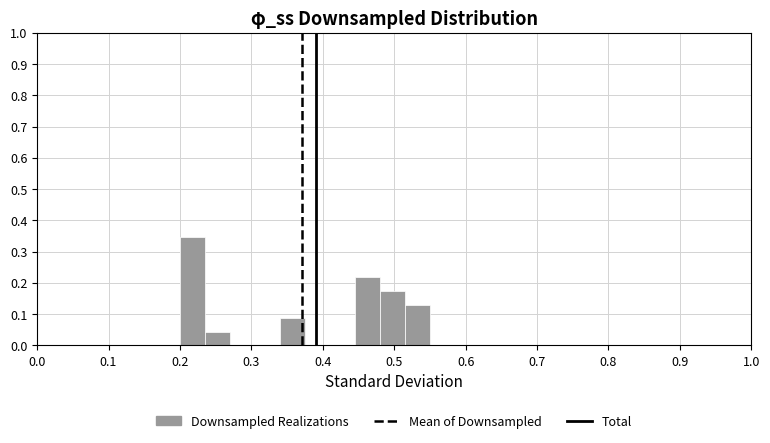

Read against the x-axis, roughly where is the centre of the tallest bar?

0.22